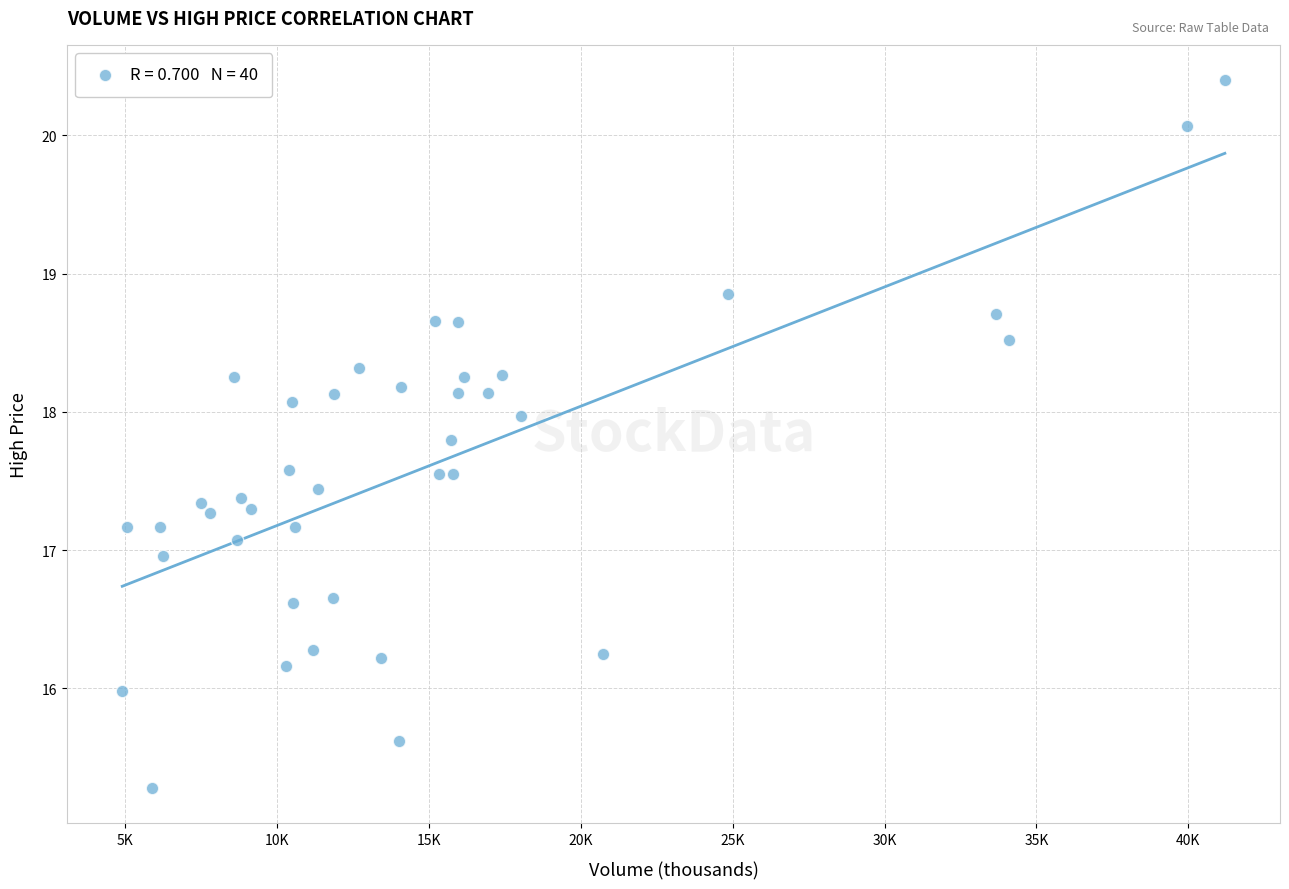

What is the range of Y values (max minus min)?

5.1